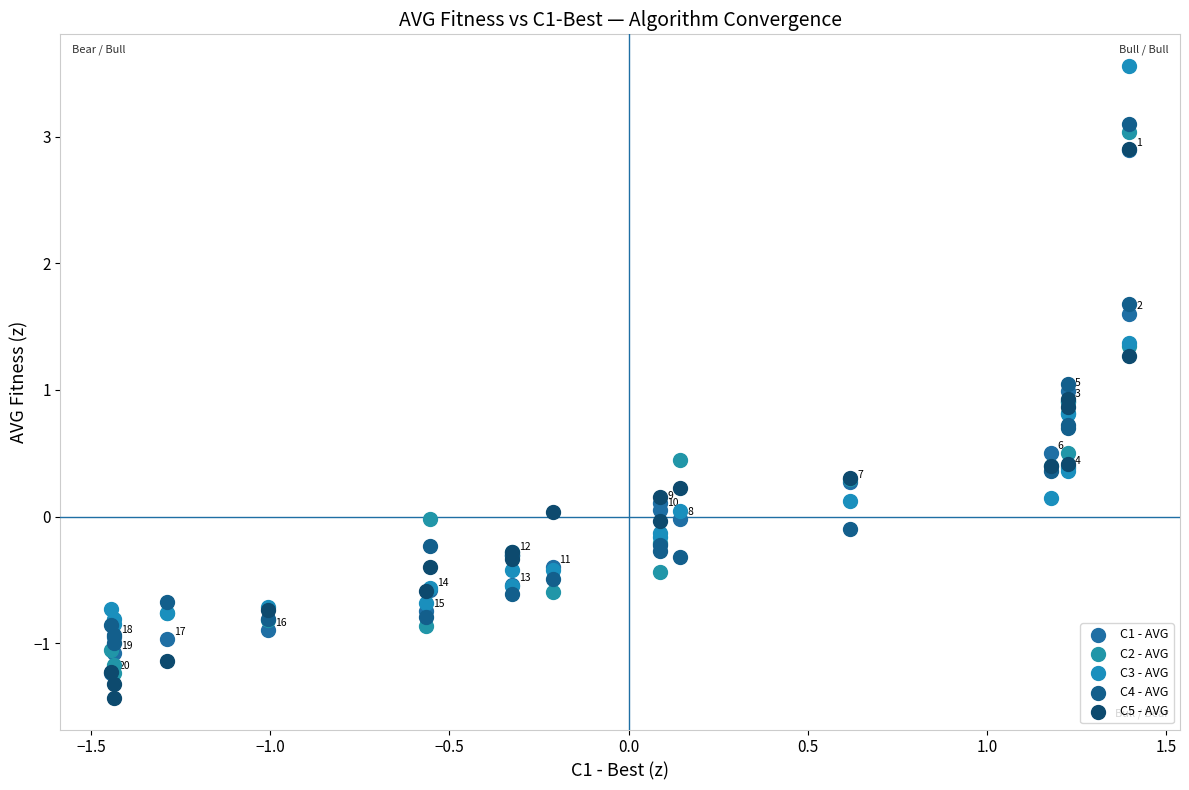

What are all the series names shown in the legend?

C1 - AVG, C2 - AVG, C3 - AVG, C4 - AVG, C5 - AVG